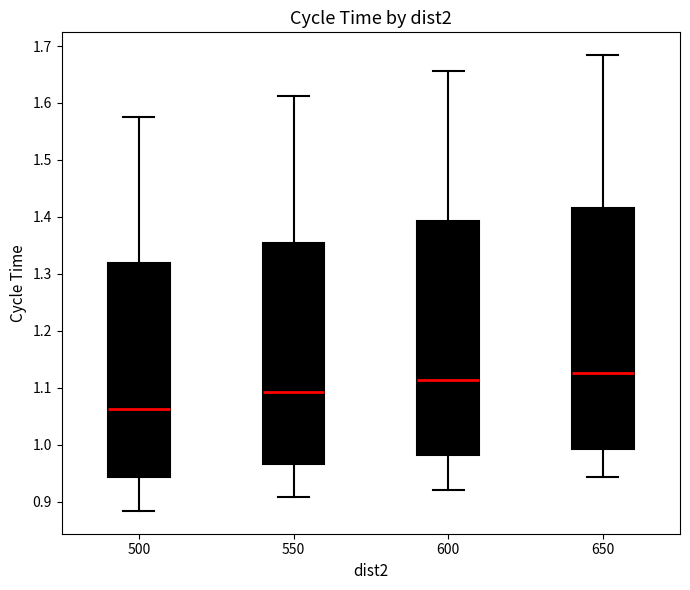

Which box is the tallest, from its lower edge to its upper edge?

650